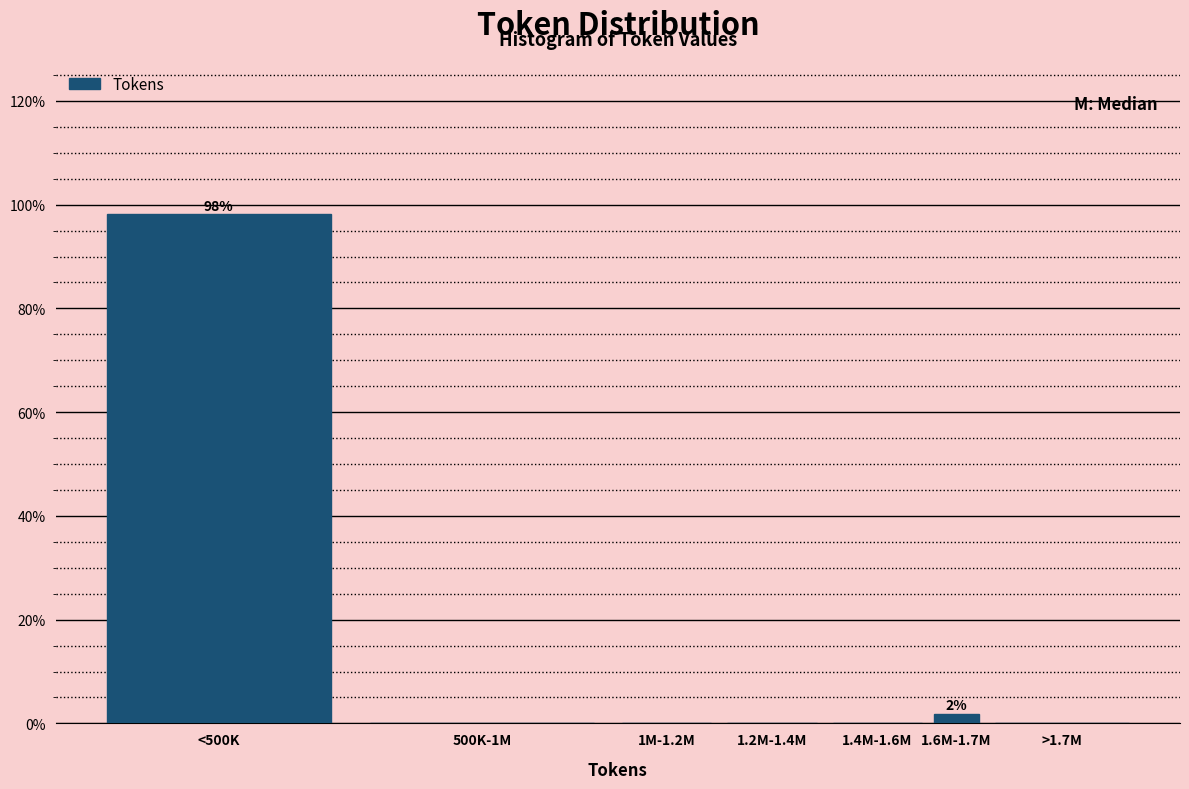

Reading left to right, list all the values displayed in this chart.

<500K=98.1	500K-1M=0.0	1M-1.2M=0.0	1.2M-1.4M=0.0	1.4M-1.6M=0.0	1.6M-1.7M=1.9	>1.7M=0.0